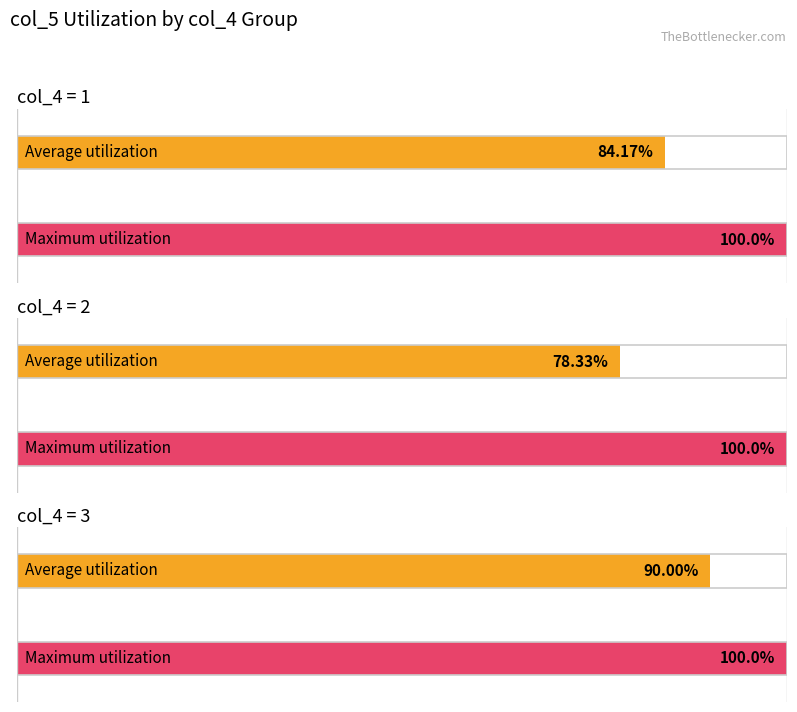

Which series has the largest total across all categories?

Maximum utilization